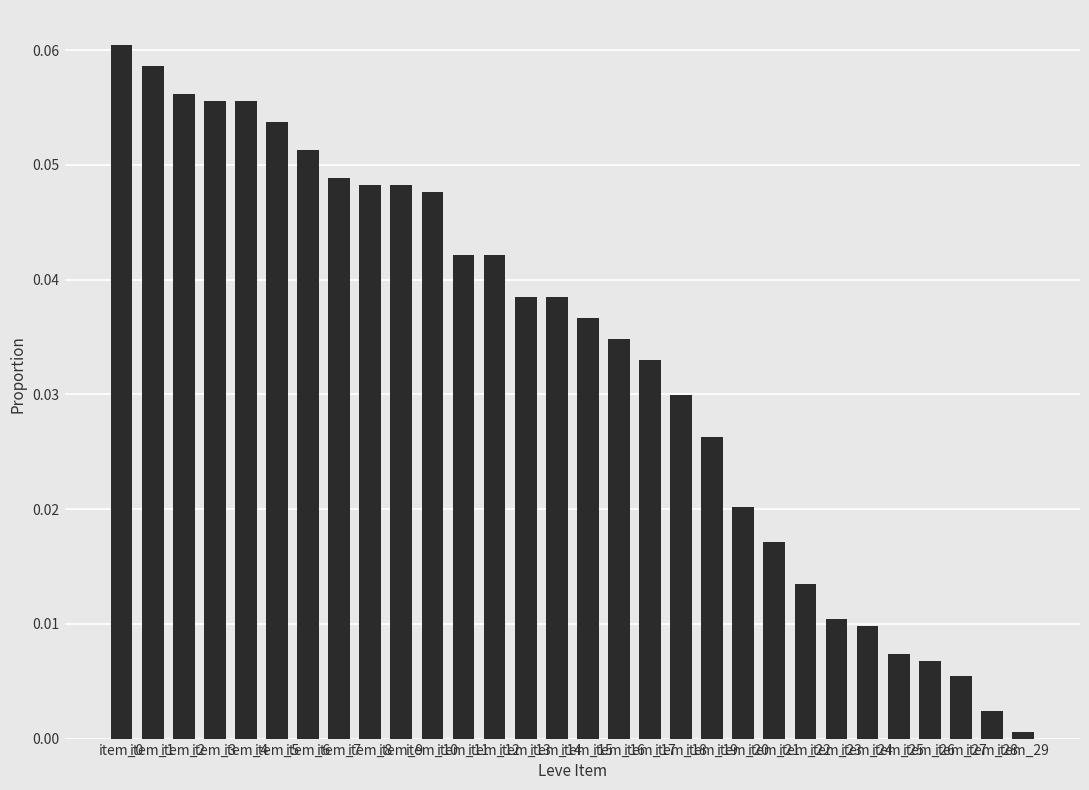

The chart shows a value of 0.0 at item_7. True or false?

True